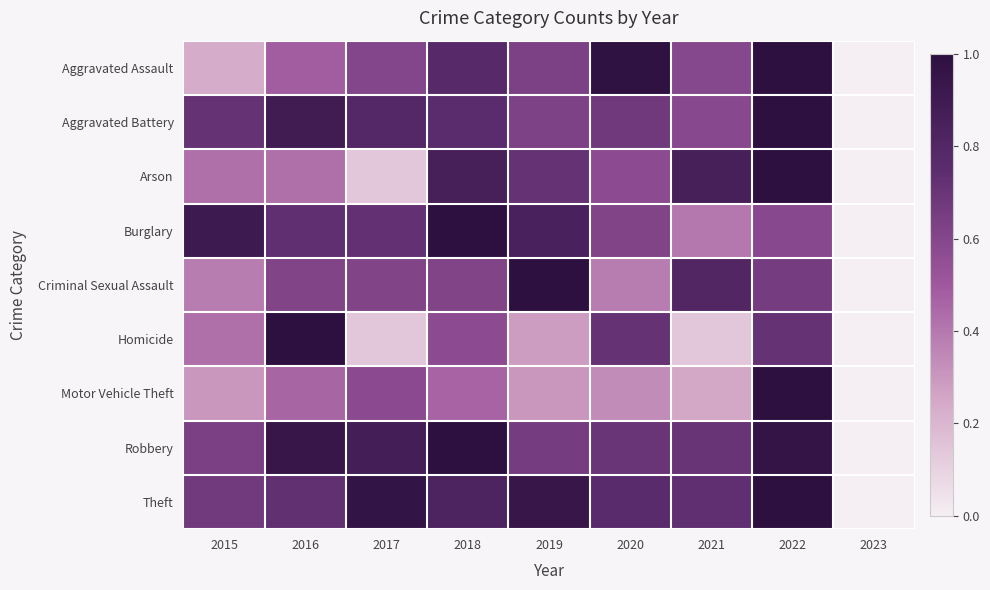

Which category has the lowest value across all series?

2023